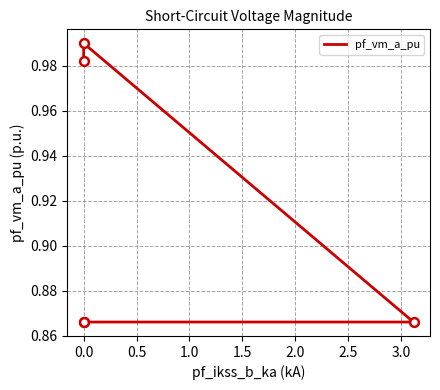

What is the change in value from −0.5 to 1.0?

-0.1